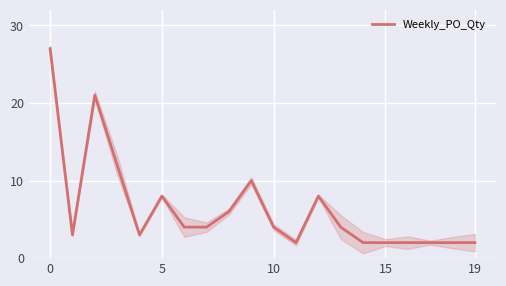

True or false: there are more than 1 points higher than both neighbors.

True